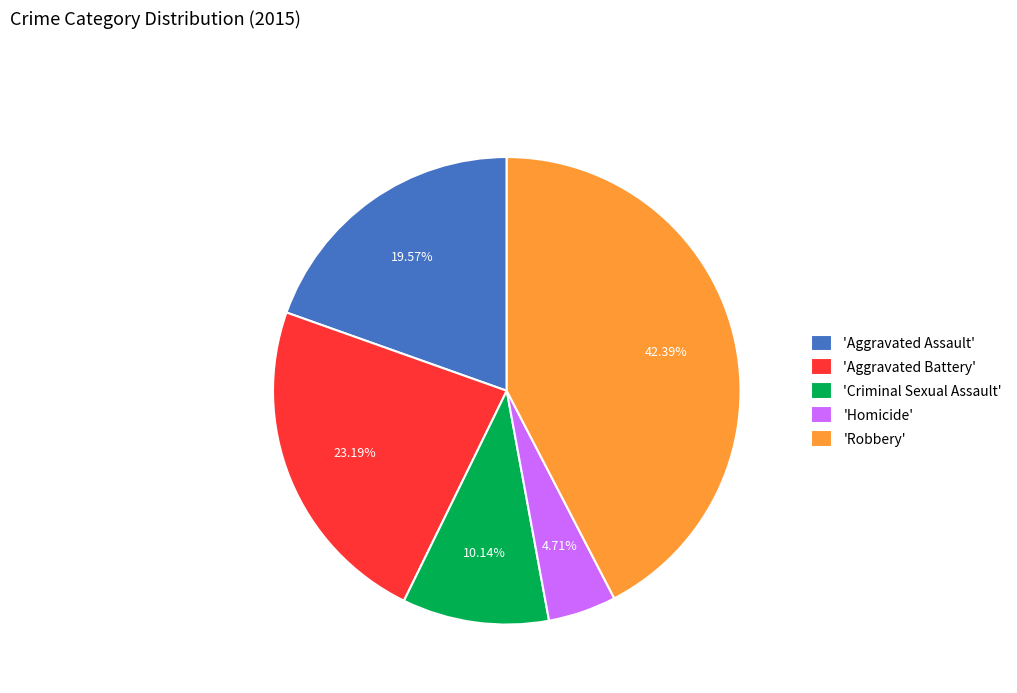

Do 'Criminal Sexual Assault' and 'Robbery' together represent more than half of the pie?

Yes